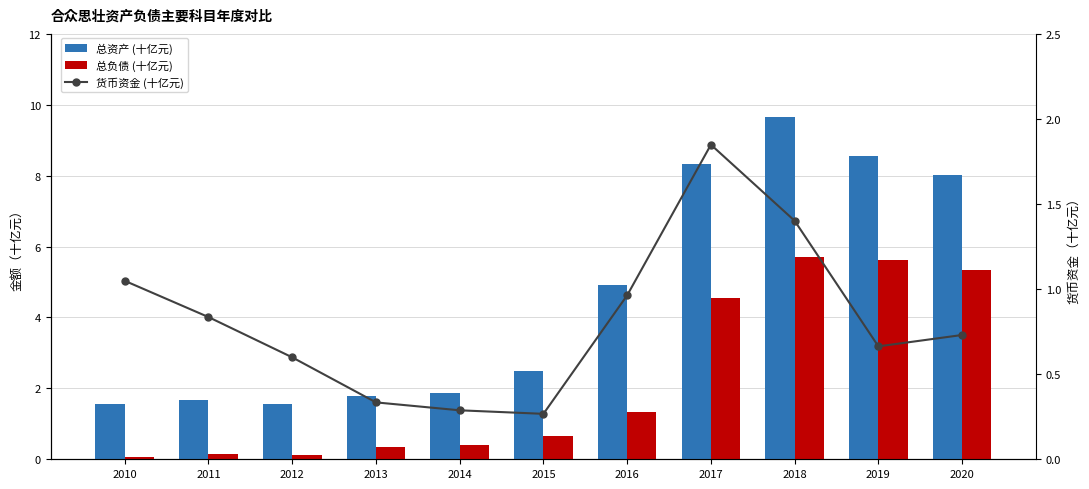

List the labels in order of 总资产 (十亿元) value, largest first.

2018, 2019, 2017, 2020, 2016, 2015, 2014, 2013, 2011, 2012, 2010